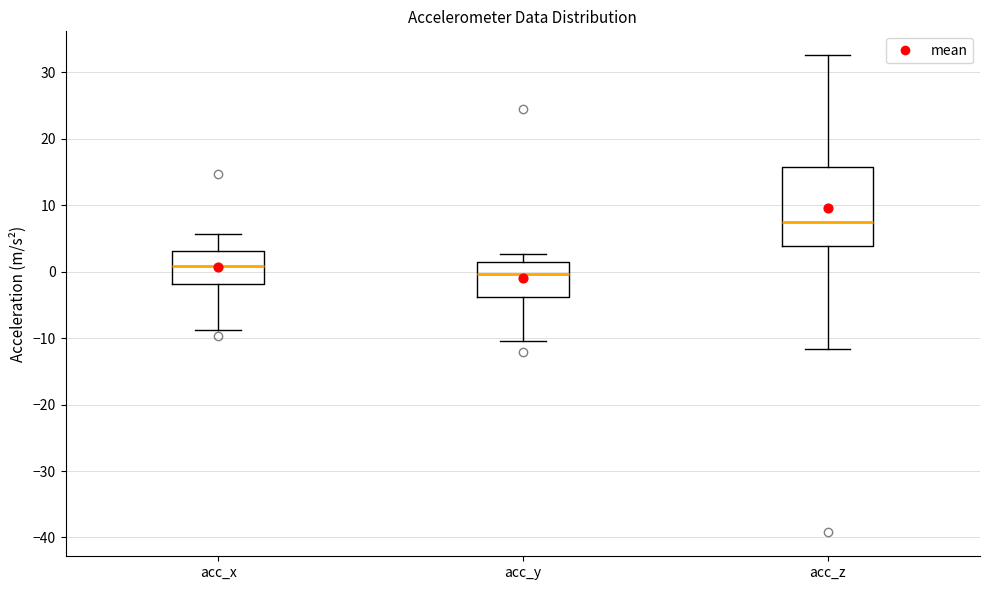

Reading left to right, read every box against the y-axis: the position of its median line, the range the box covers, and the ends of its whiskers. The values are not printed on the chart, so give them approximately, as read against the axis.

acc_x: median 1, box -2 to 3, whiskers -9 to 6
acc_y: median 0, box -4 to 2, whiskers -10 to 3
acc_z: median 8, box 4 to 16, whiskers -12 to 33